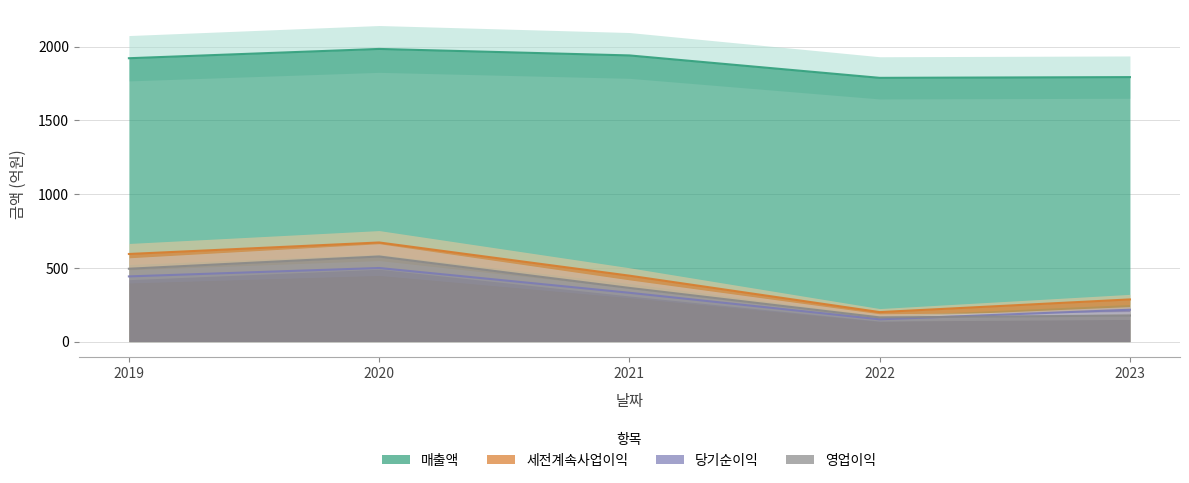

Count the 당기순이익 values in the range 216 to 442.

3